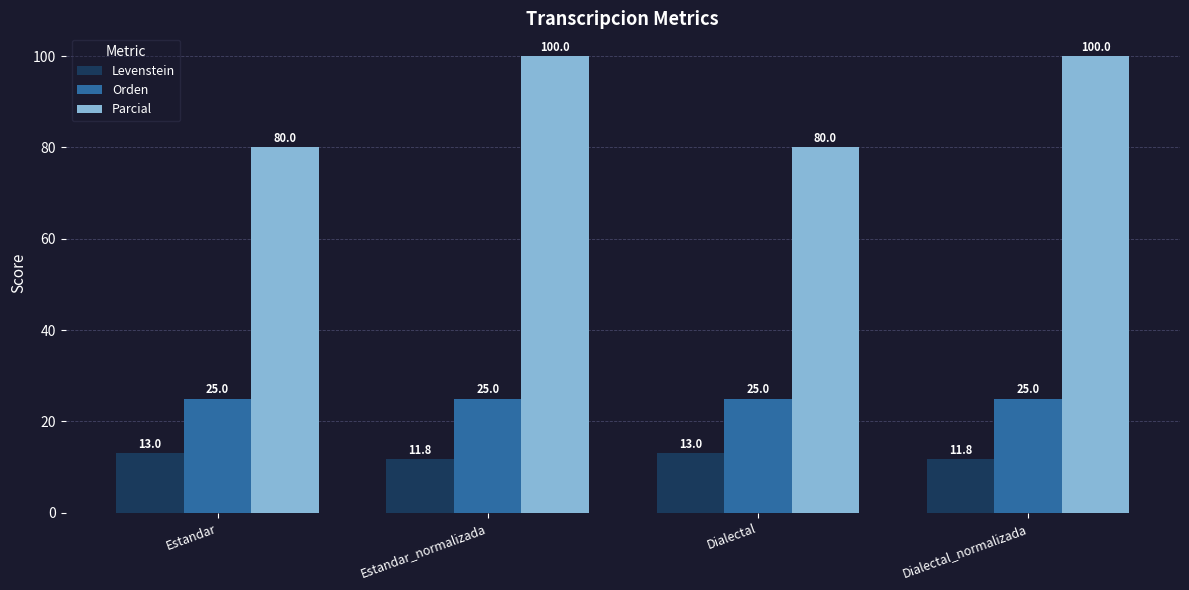

Are the bars grouped side by side (vs. stacked)?

Yes